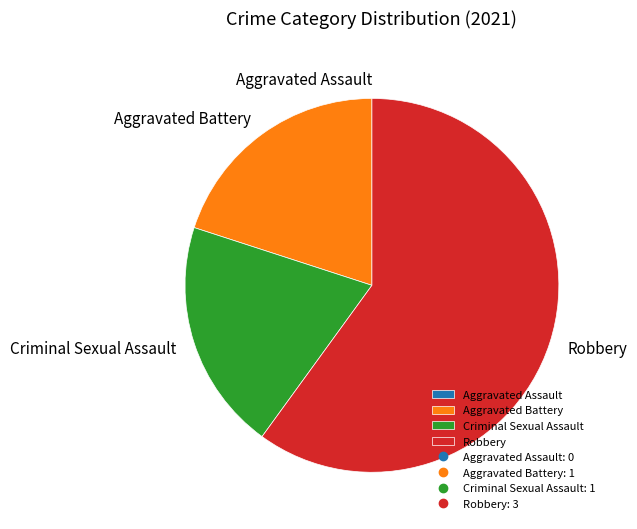

Is the sum of Aggravated Battery and Robbery greater than half?

Yes